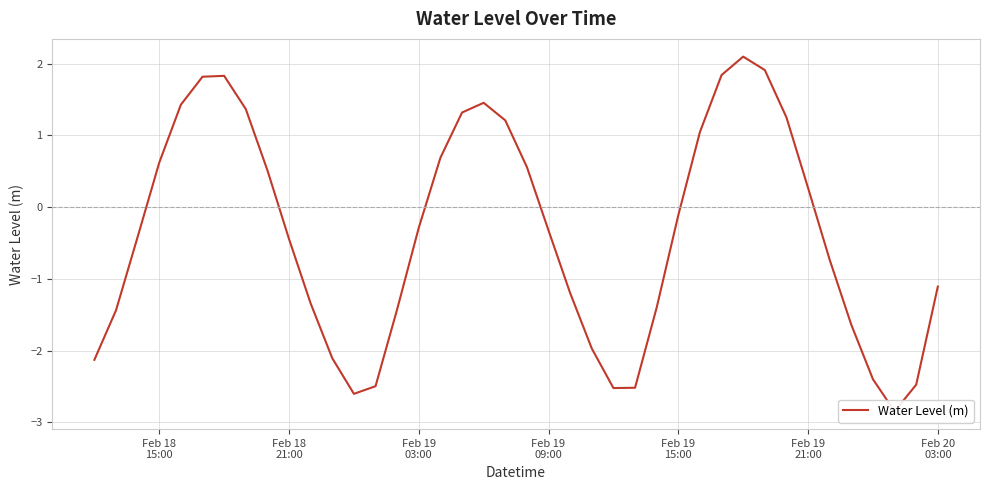

Is this an area chart (filled region under the line)?

No